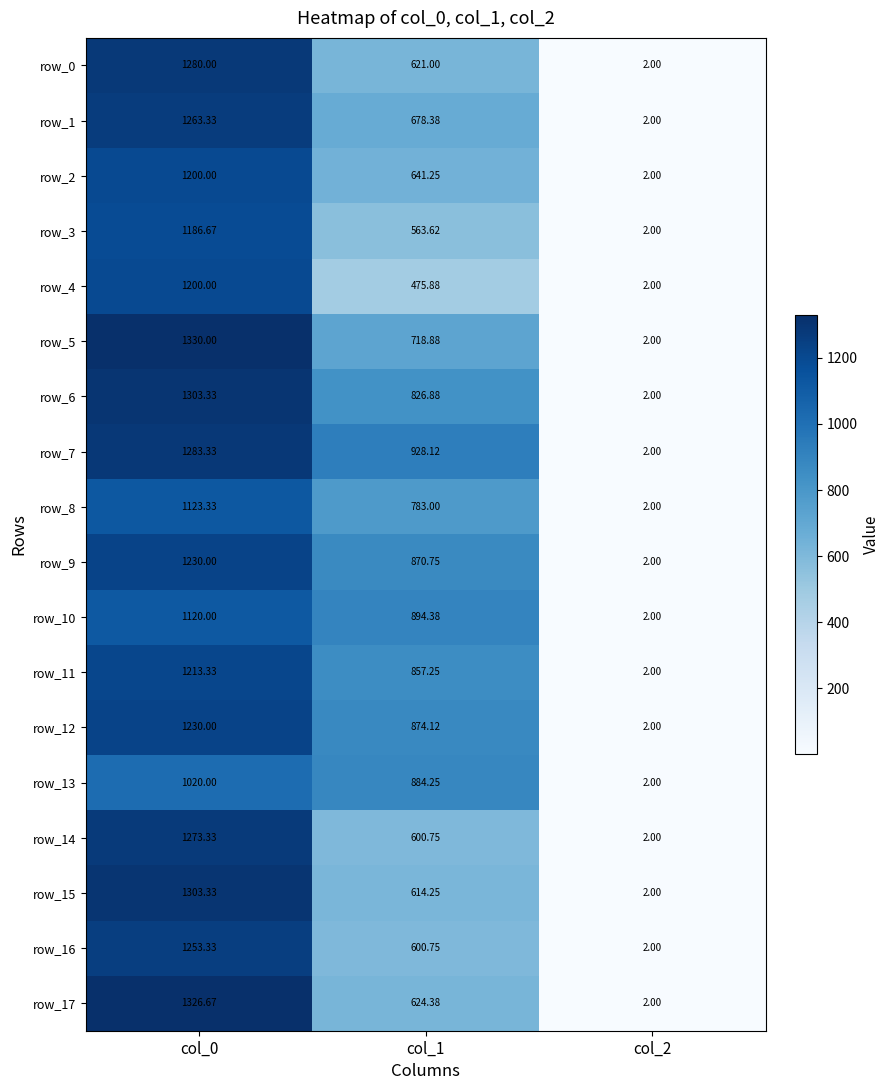

How many data points does each series have?

3